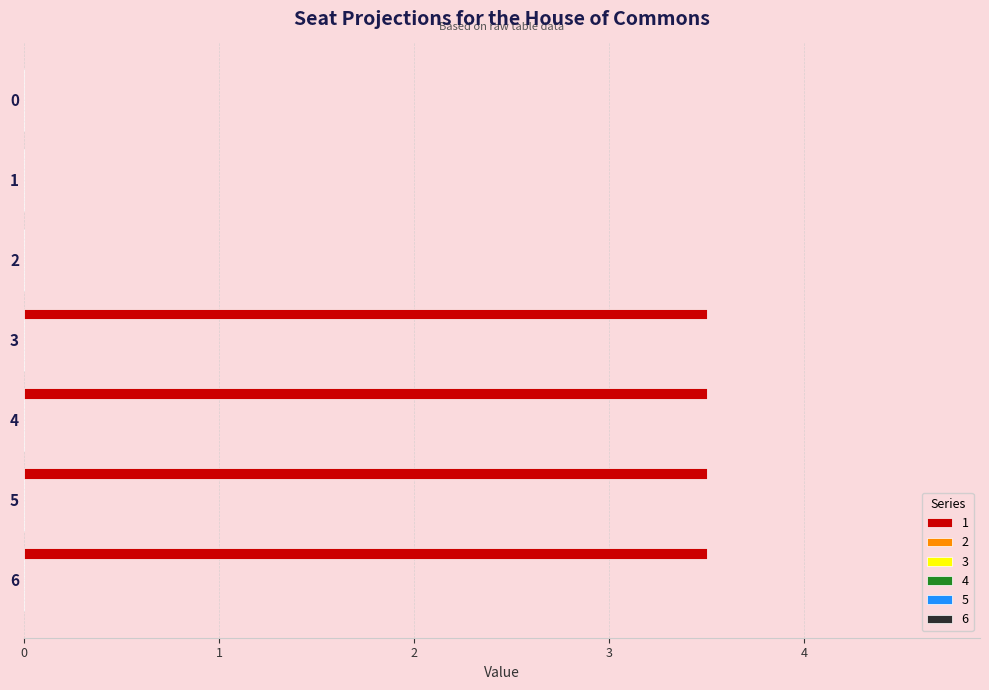

What is the maximum value shown in the chart?

3.5